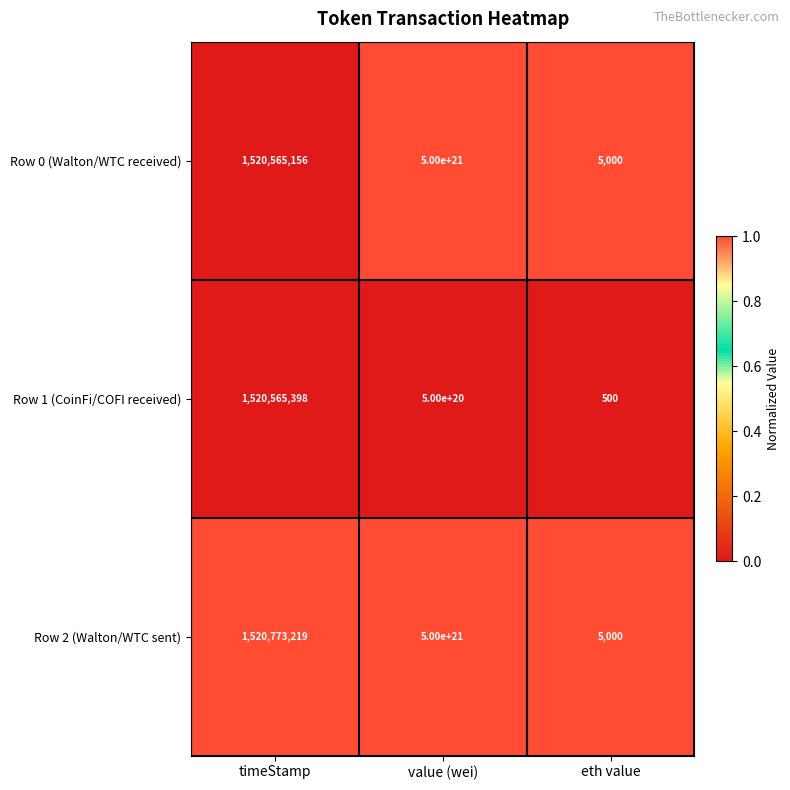

How many series are shown in this chart?

3